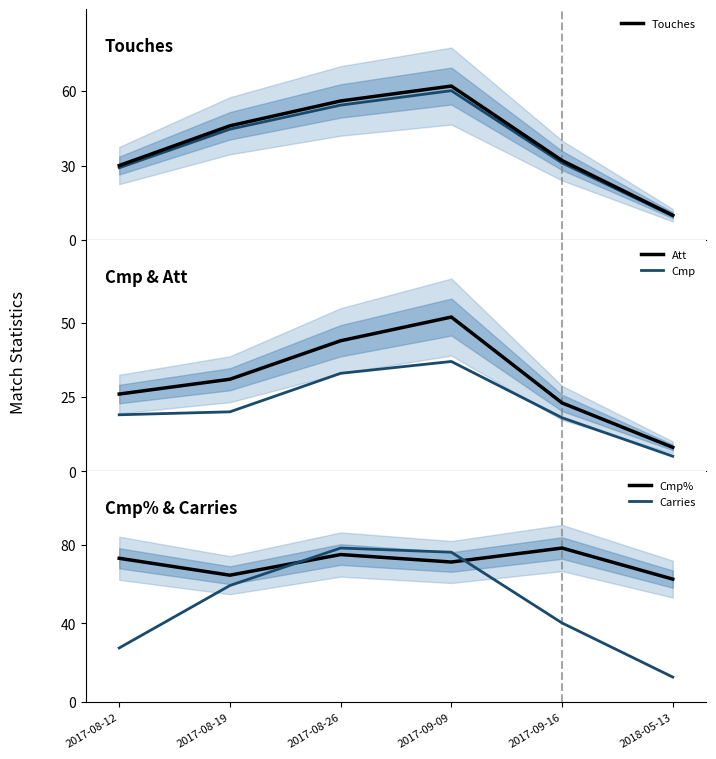

Rank the series by their maximum value, from highest to lowest.

Cmp%, Carries, Touches, Att, Cmp